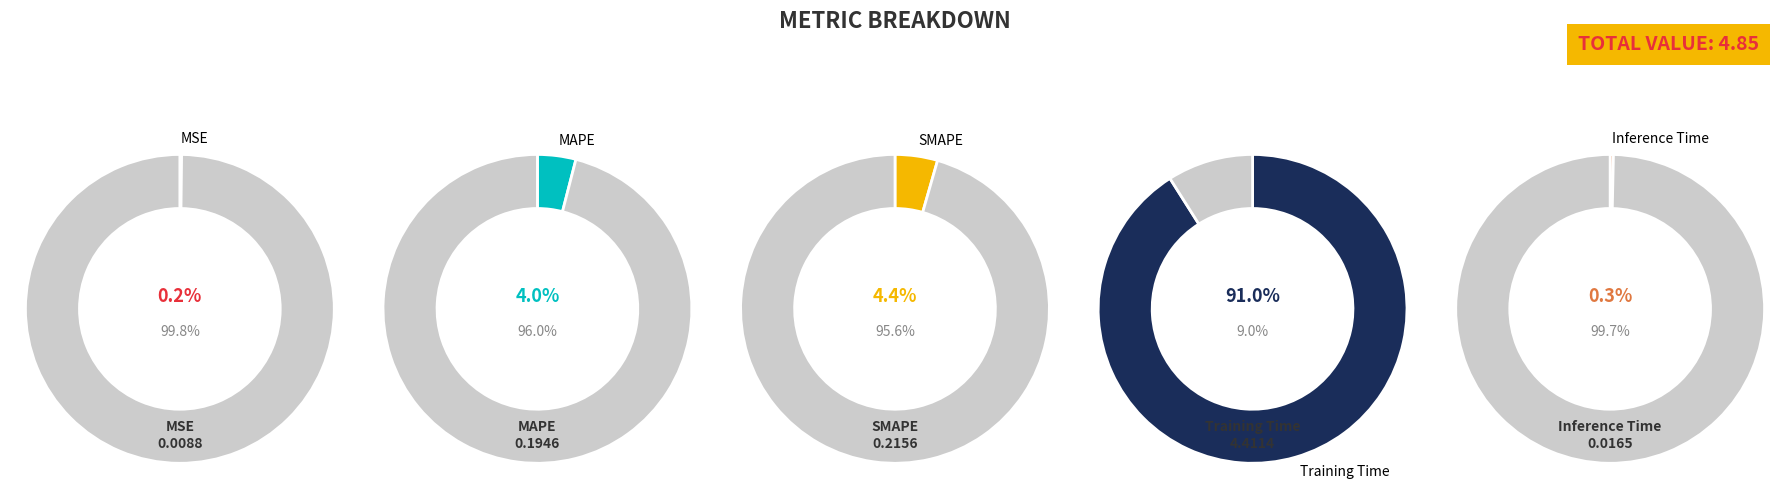

How many segments does this pie chart have?

5